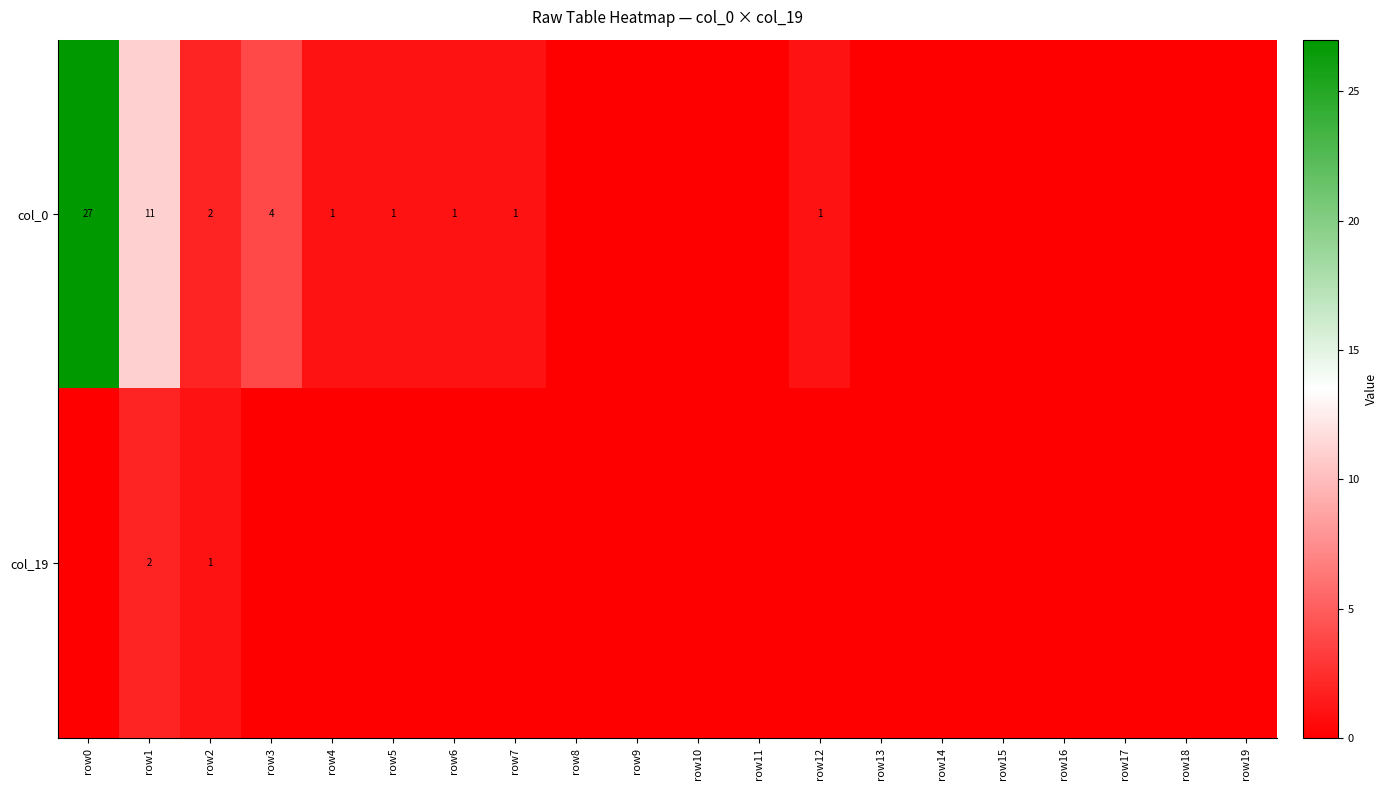

At row1, list the series in order from smallest to largest.

col_19, col_0